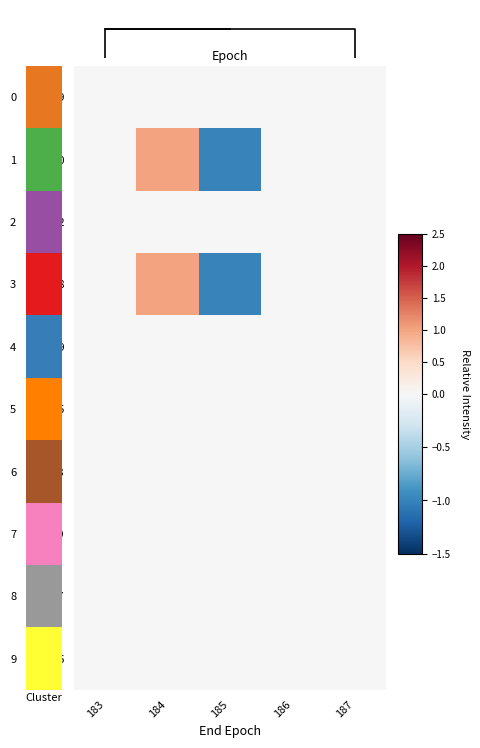

Is the value of 168 at 185 greater than the value of 175 at 187?

No